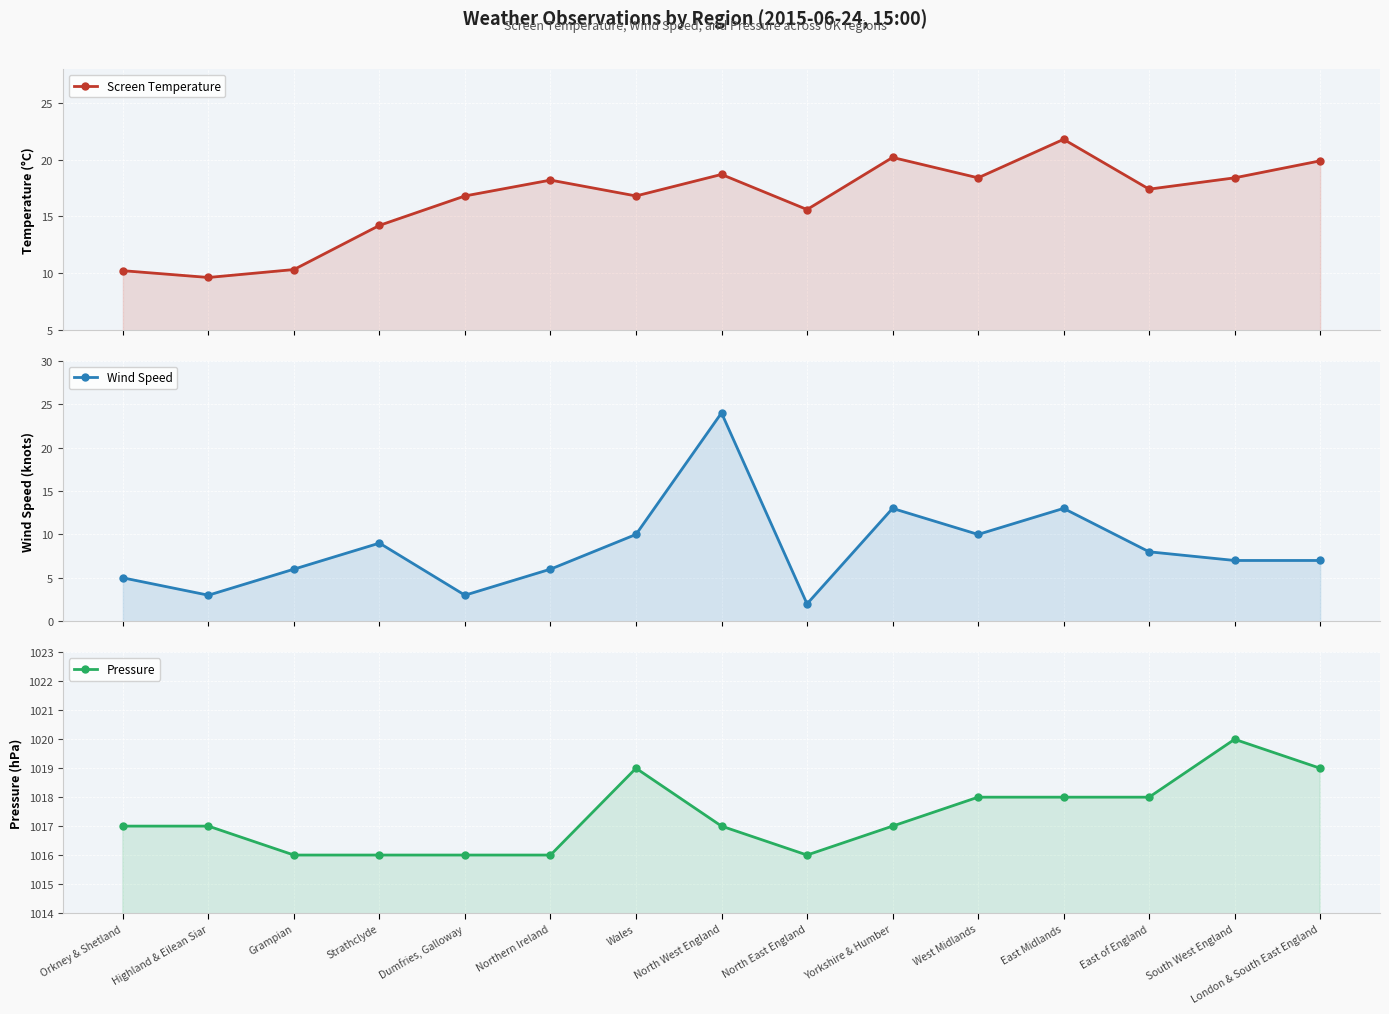

How many values in the Wind Speed series are below 7?

6